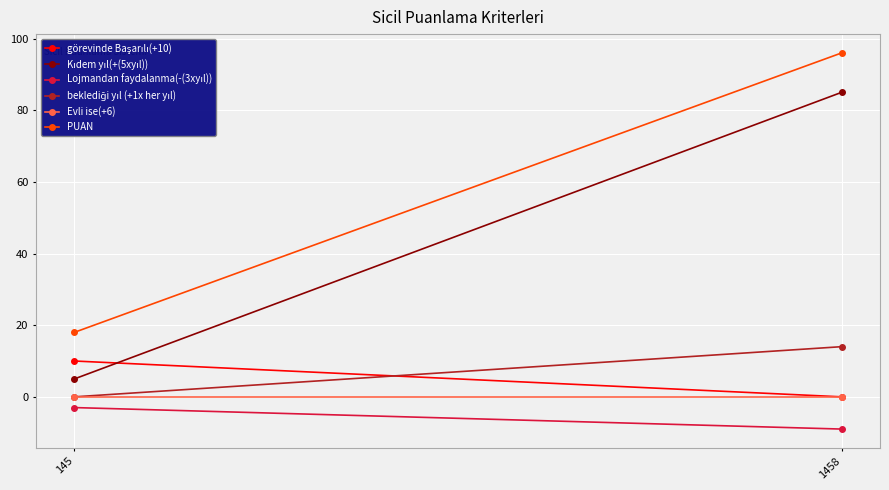

Between 145 and 1458, which is larger?

145